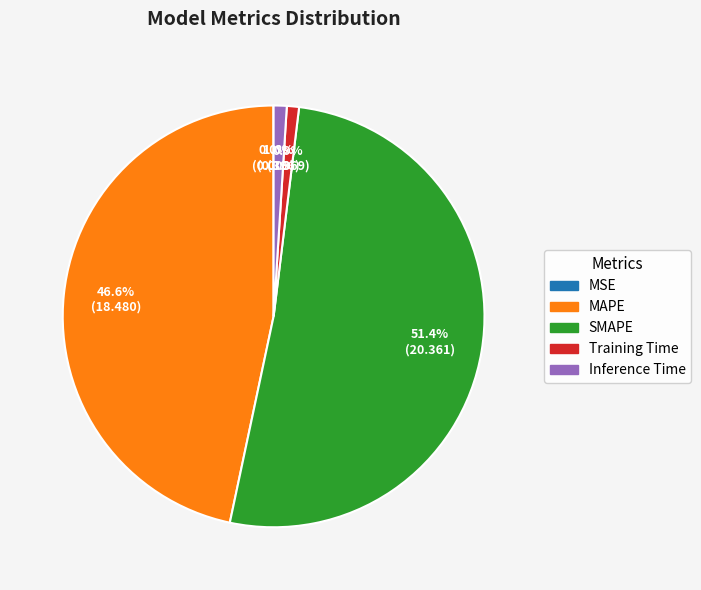

Which has a higher value, MAPE or Inference Time?

MAPE